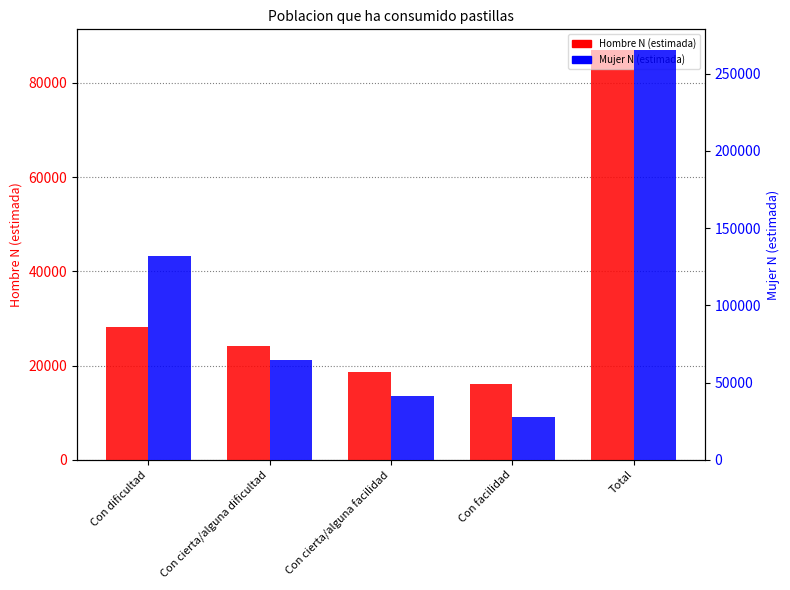

What is the sum of the Hombre N (estimada) values at Con cierta/alguna facilidad and Total?

105609